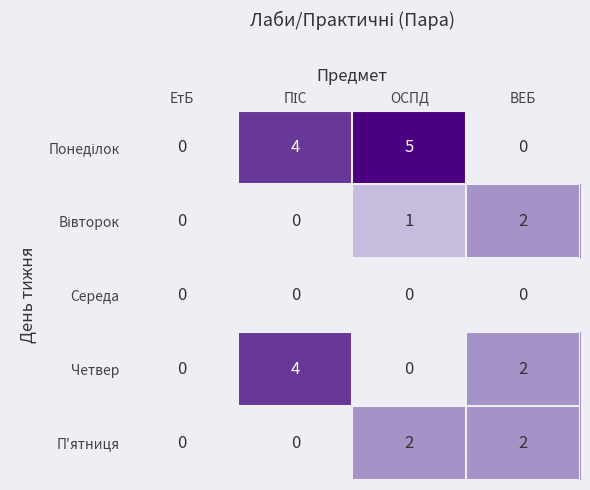

What is the average value of the П'ятниця series?

1